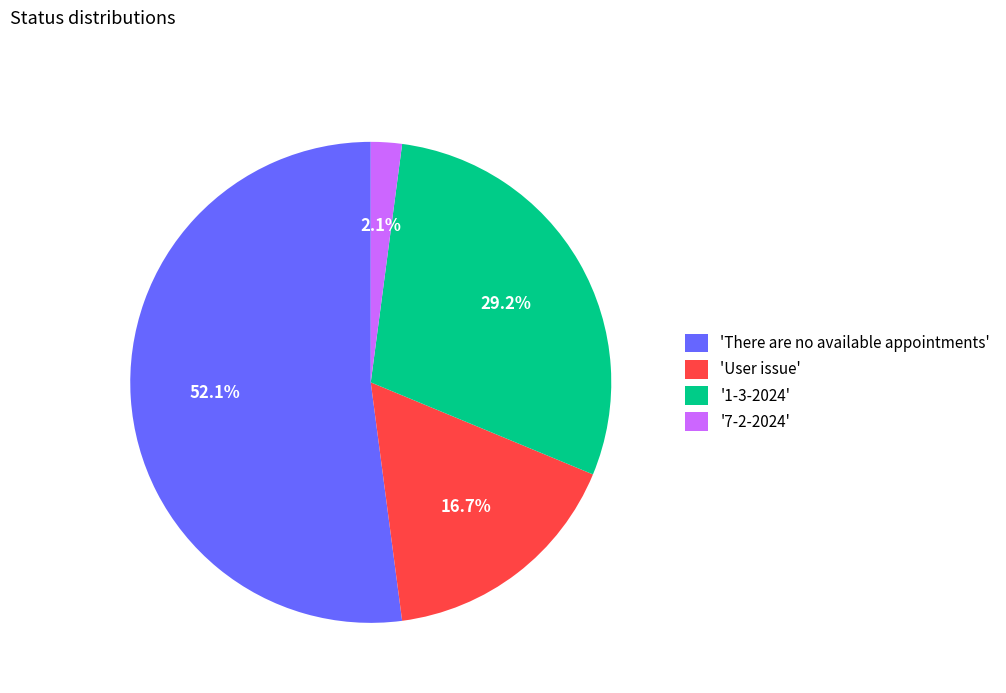

Does any single category account for the majority?

Yes